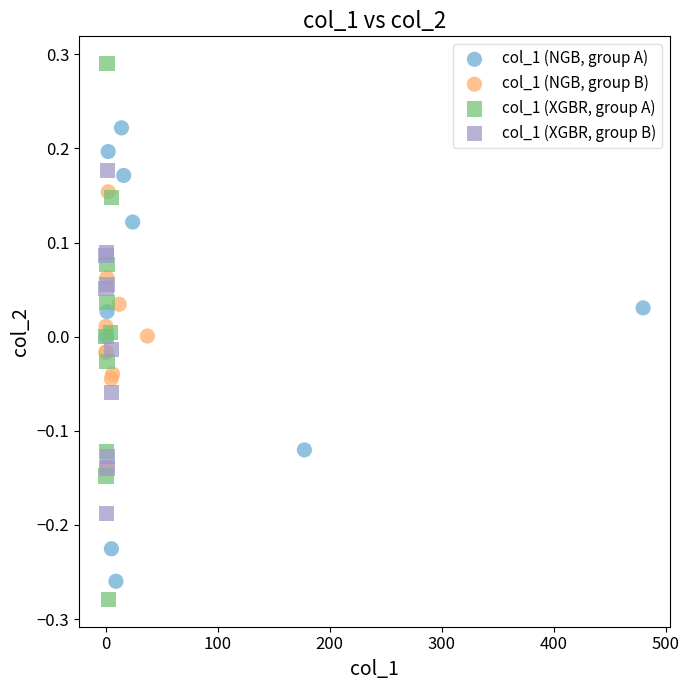

Which series reaches the minimum Y coordinate?

col_1 (XGBR, group A)